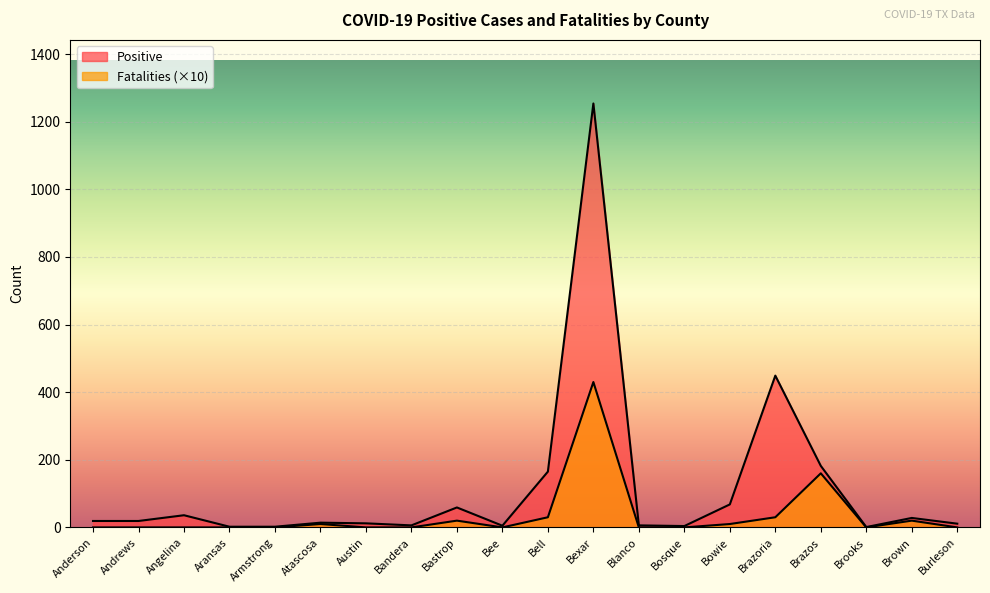

What is the highest value of the Positive series?

1254